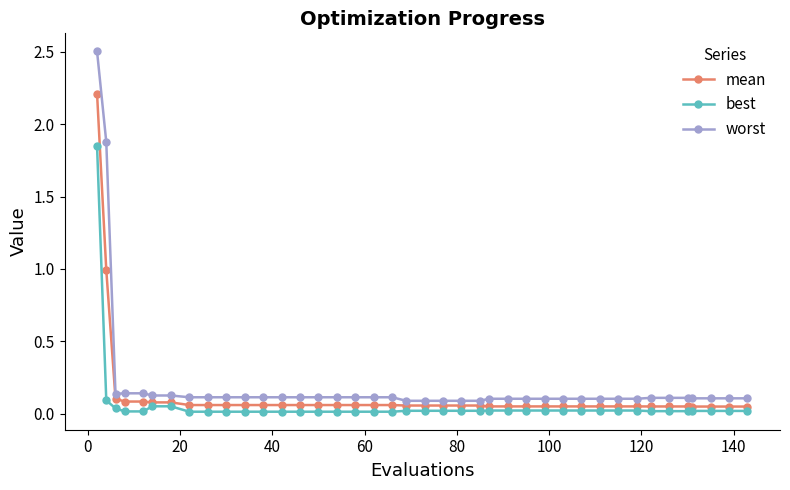

True or false: worst and best cross at least once.

False